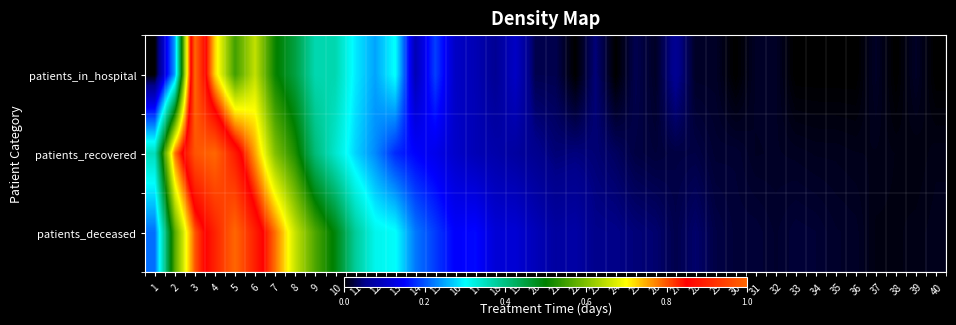

Which has a higher value, 14 or 6?

6